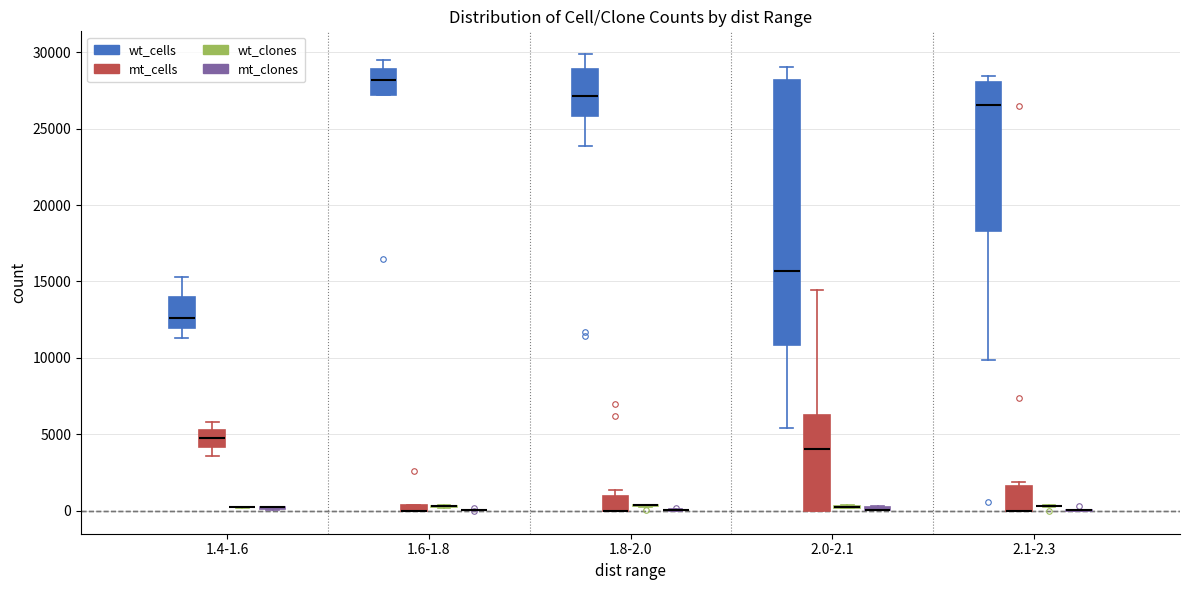

Where is the upper edge of the box for 2.0-2.1 (mt_clones) on the y-axis? The values are not printed on the chart, so give them approximately, as read against the axis.

500